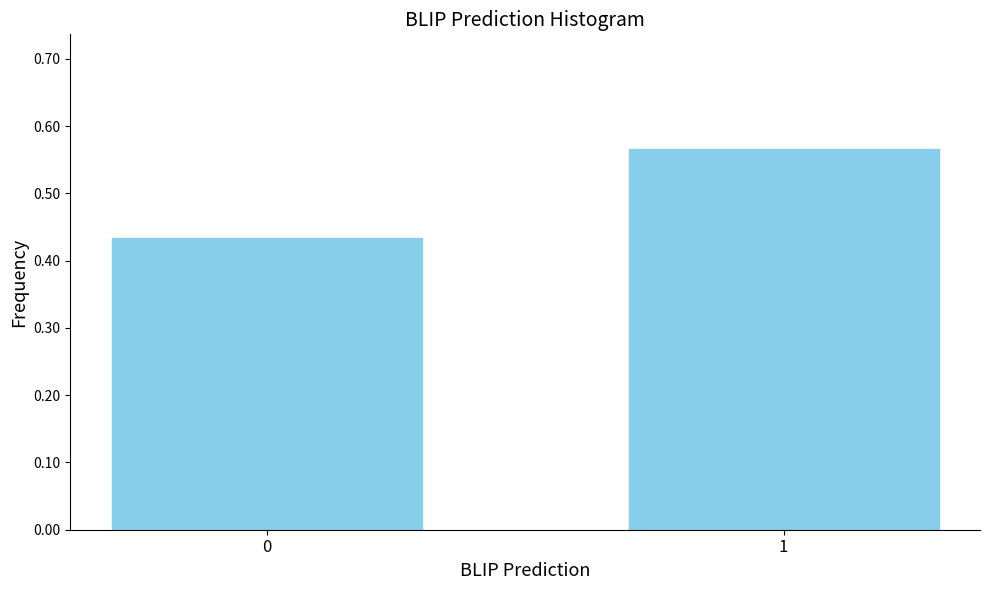

True or false: the data shows 0.2 at 1.

False